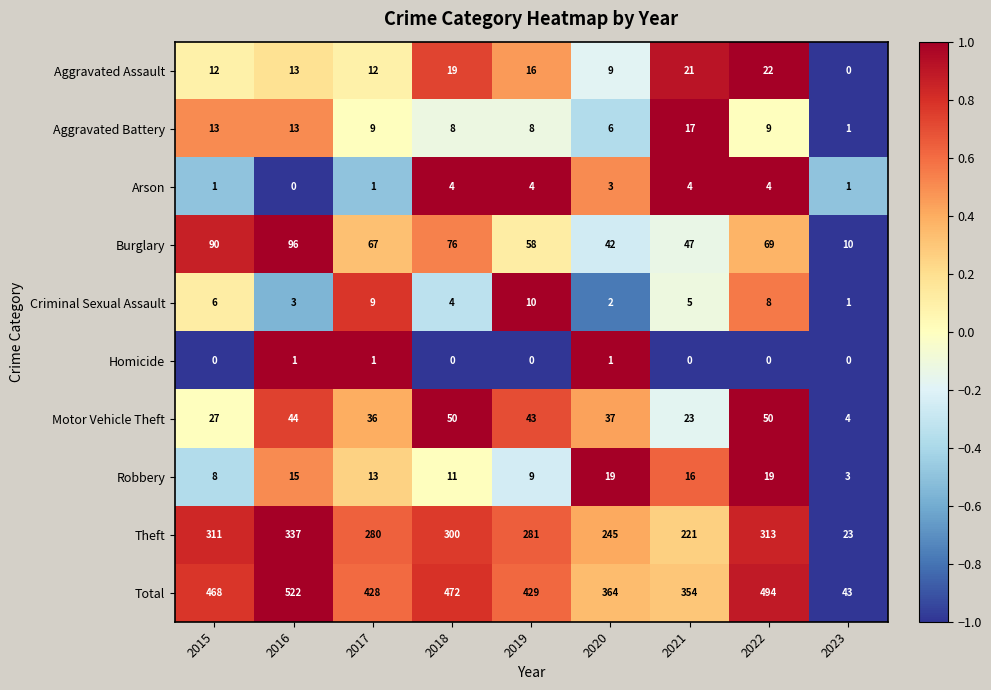

At which label does Arson first exceed 3?

2018